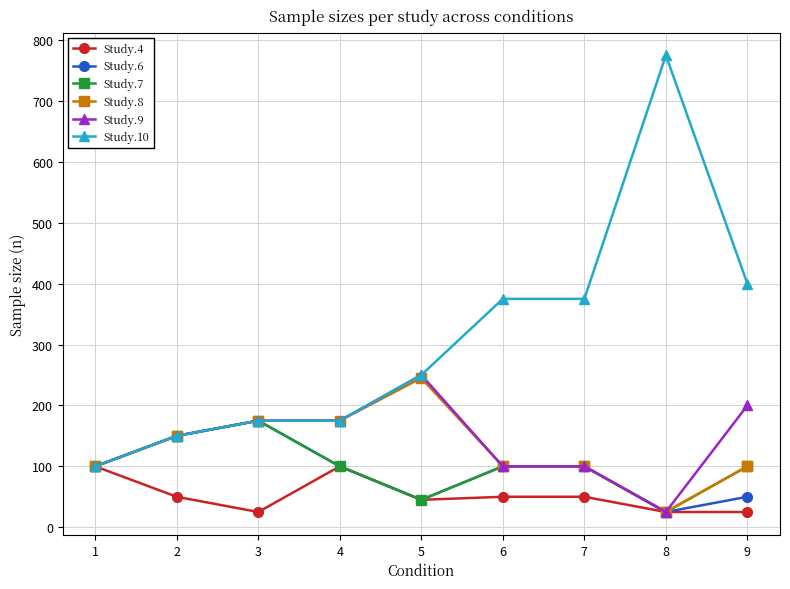

What is the difference between the highest and lowest values at 7?

325